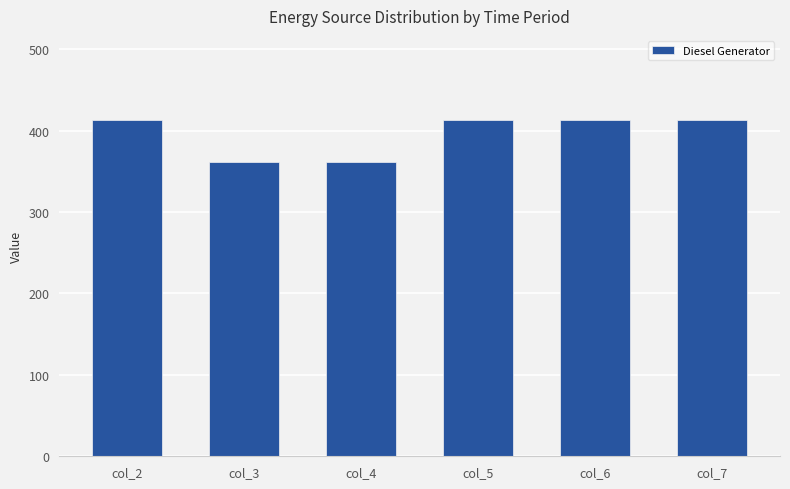

Reading left to right, list all the values displayed in this chart.

413	361	361	413	413	413